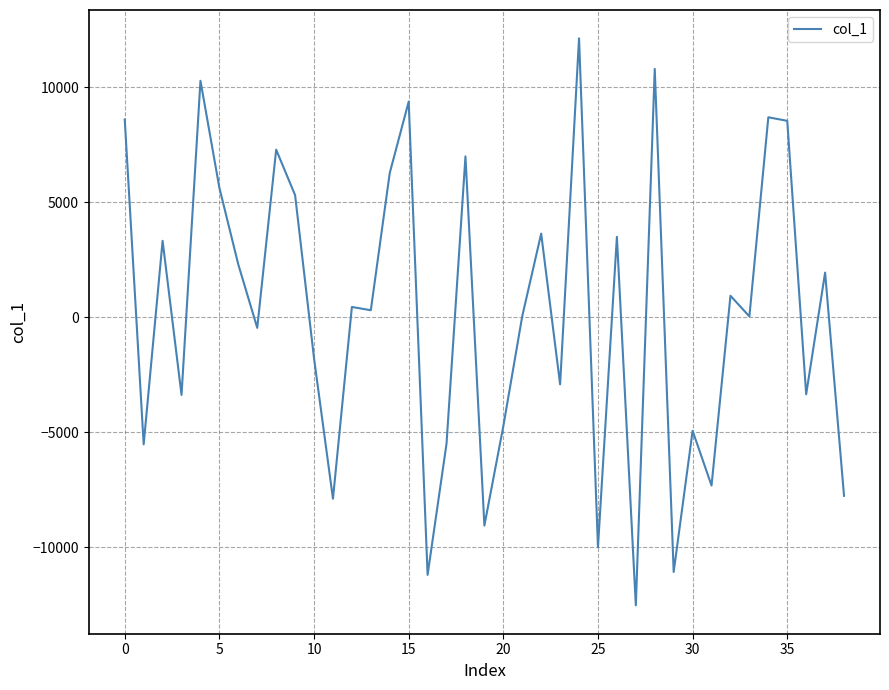

What is the difference between the maximum and minimum values?

24651.9